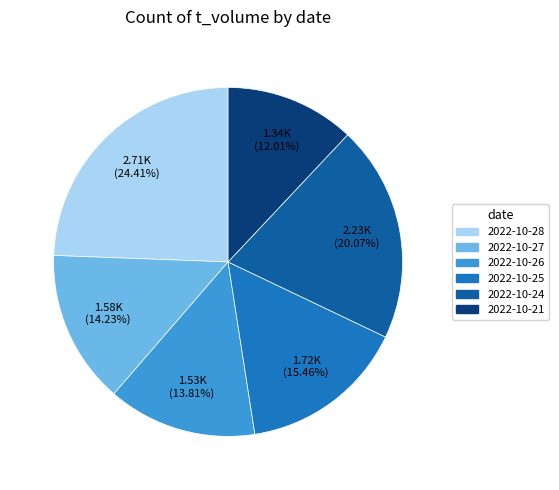

Is there a majority slice in this chart?

No